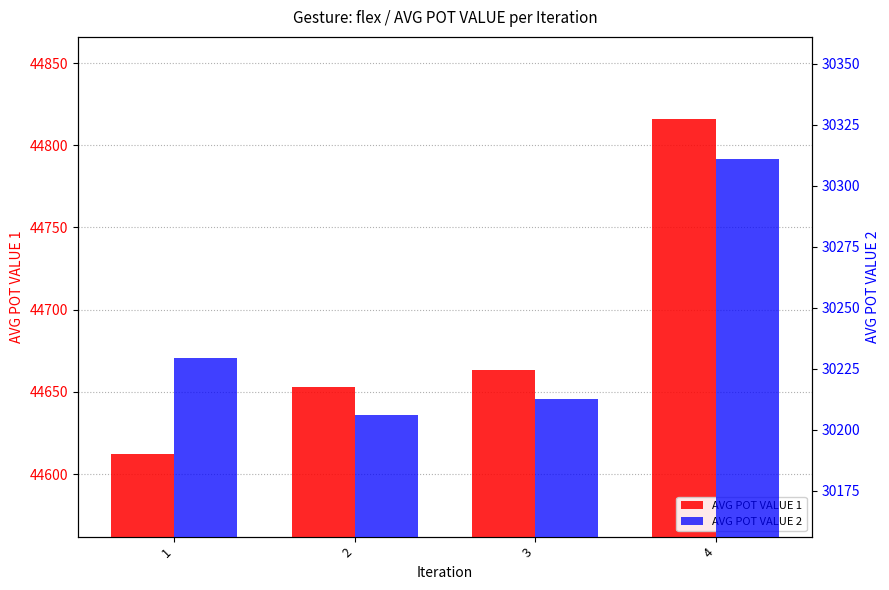

What is the difference between the maximum and second lowest values in the AVG POT VALUE 1 series?

162.7